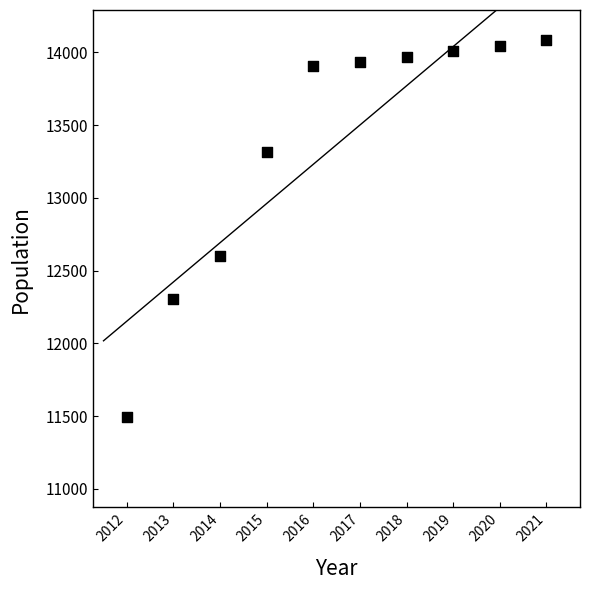

What is the average Y value?

13366